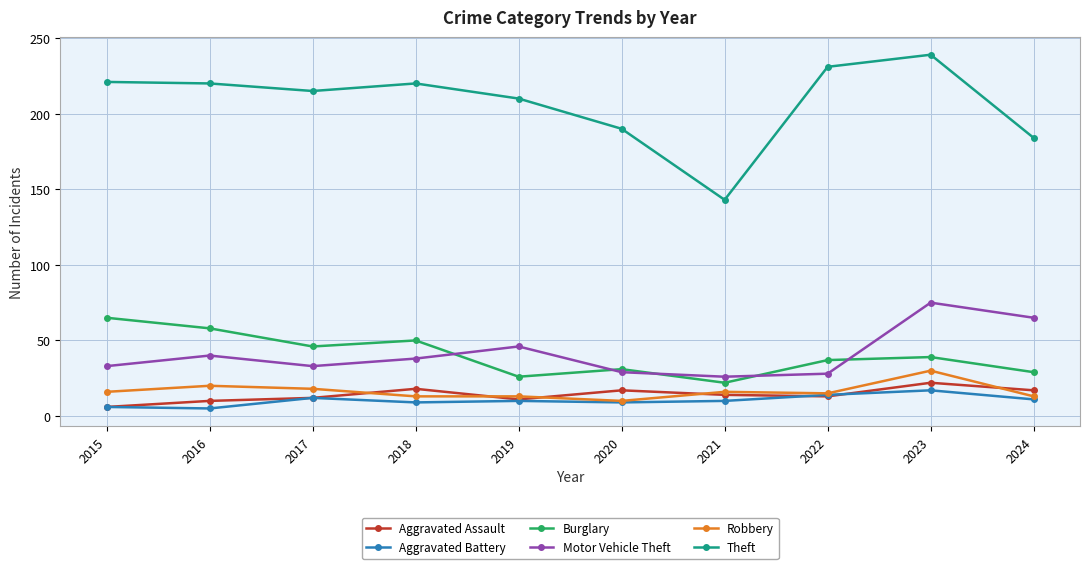

What is the lowest value of the Robbery series?

10